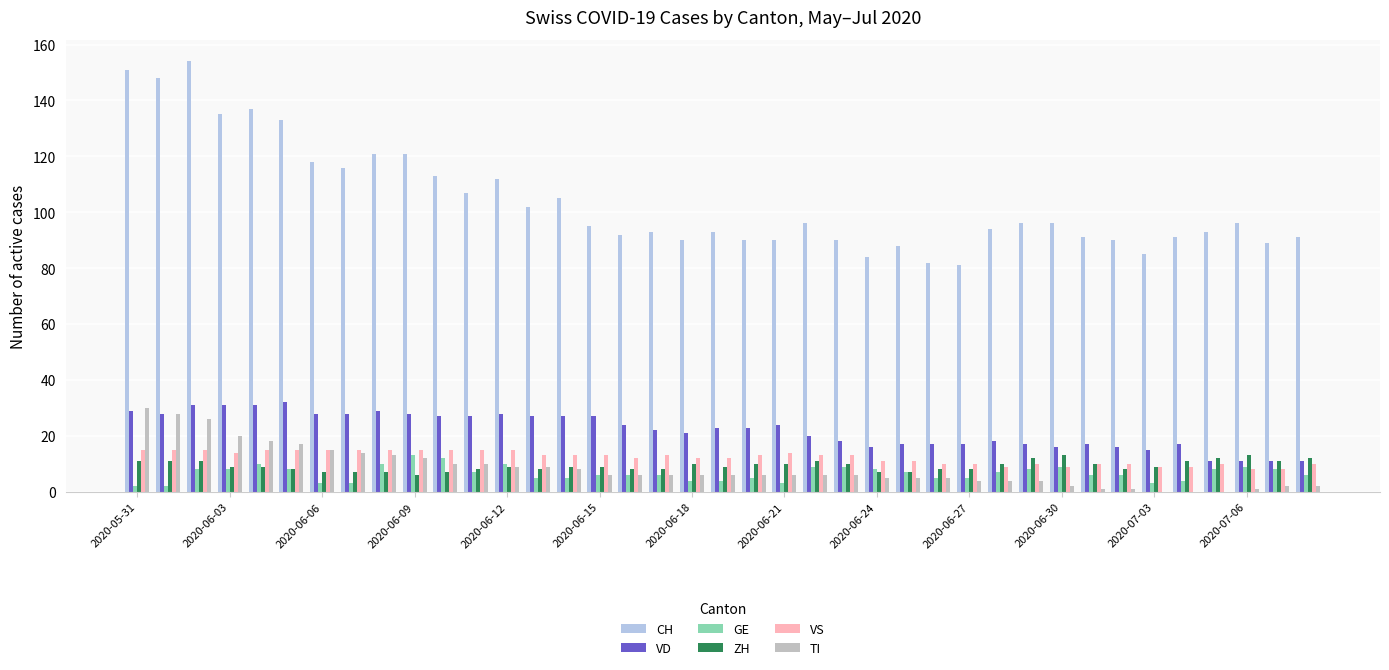

What are all the series names shown in the legend?

CH, VD, GE, ZH, VS, TI